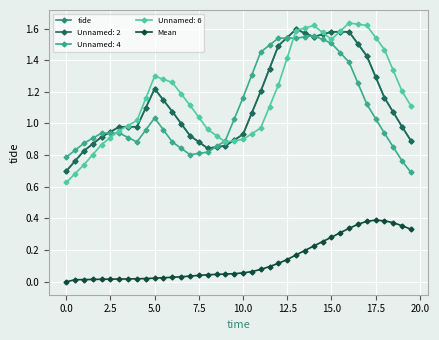

What is the difference between the maximum and minimum values in the Mean series?

0.4